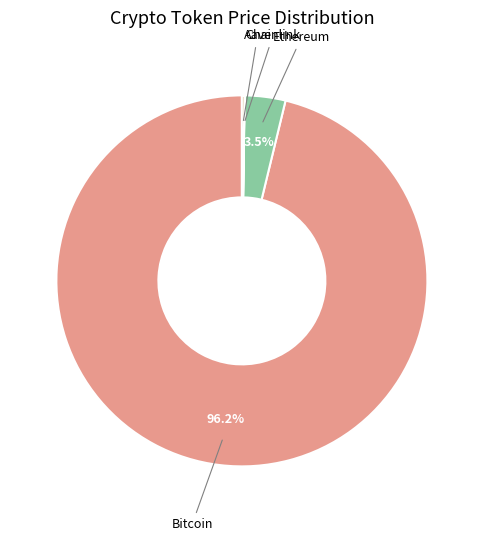

Which slice is the largest?

Bitcoin